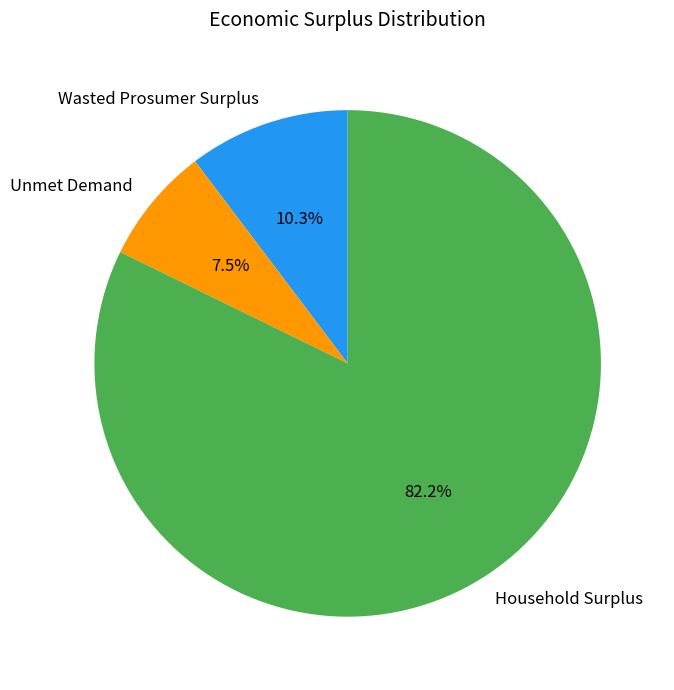

To the nearest percent, what is the combined percentage of Unmet Demand and Household Surplus?

90%